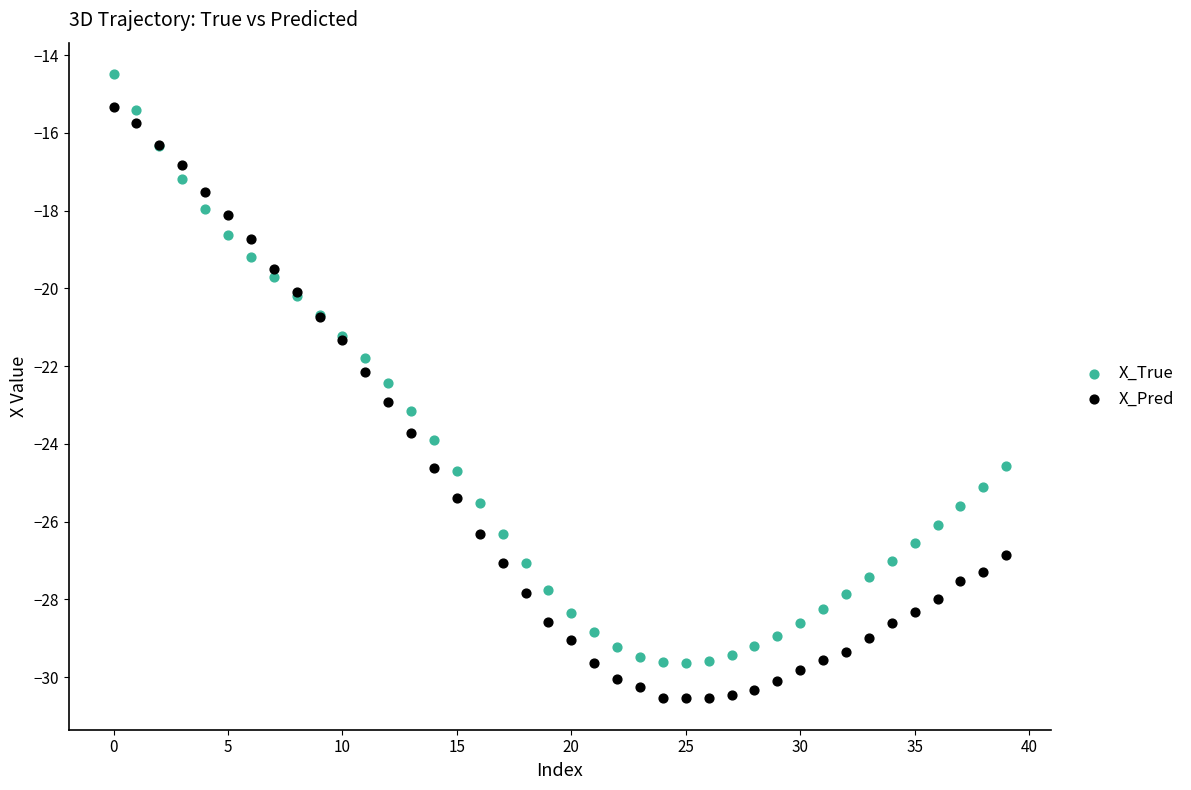

Which series reaches the maximum Y coordinate?

X_True